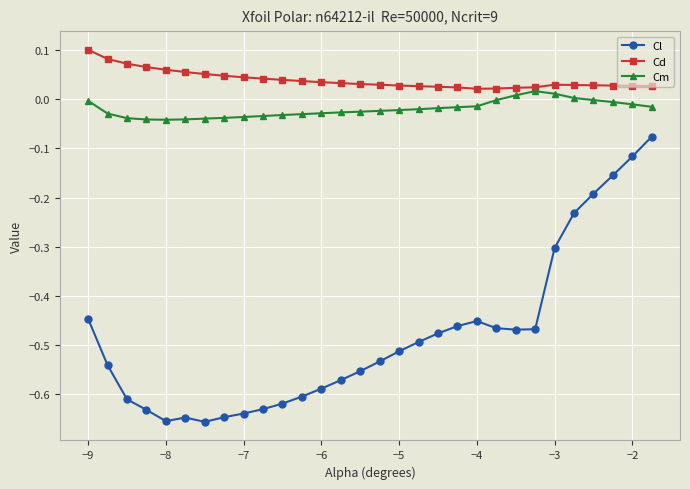

True or false: Cl has more than 1 interior local peaks.

True